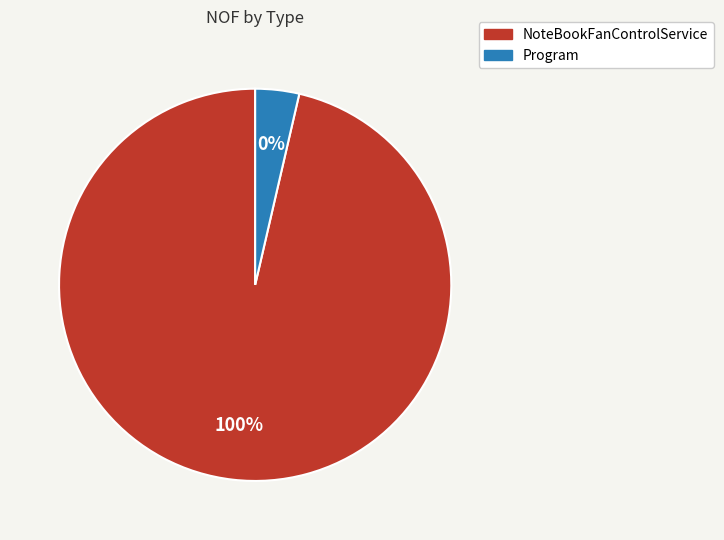

How many segments does this pie chart have?

2